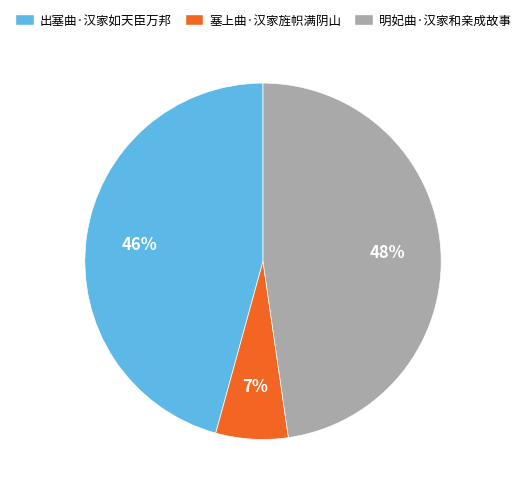

To the nearest percent, what is the difference between the 出塞曲·汉家如天臣万邦 and 塞上曲·汉家旌帜满阴山 slice percentages?

39%